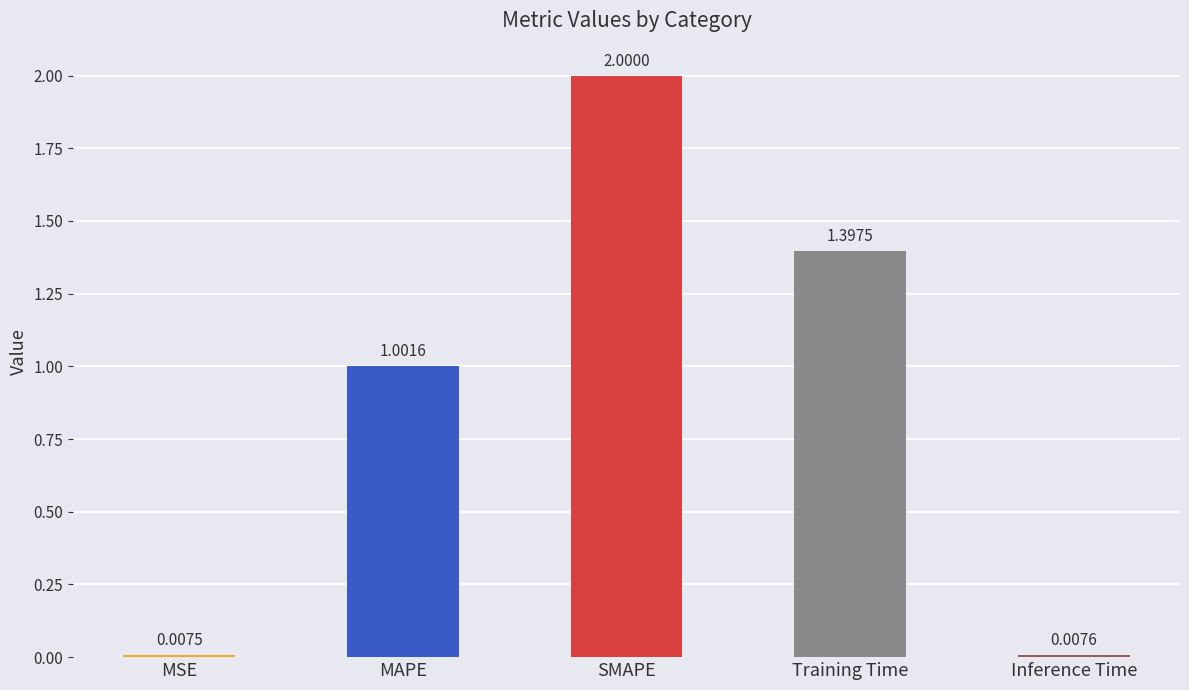

Between Training Time and Inference Time, which is larger?

Training Time